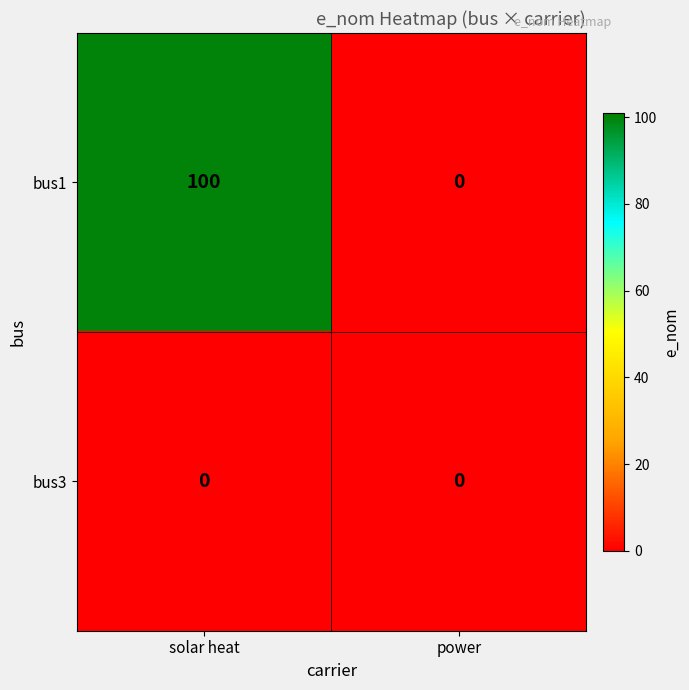

Rank the series by their average value, from lowest to highest.

bus3, bus1